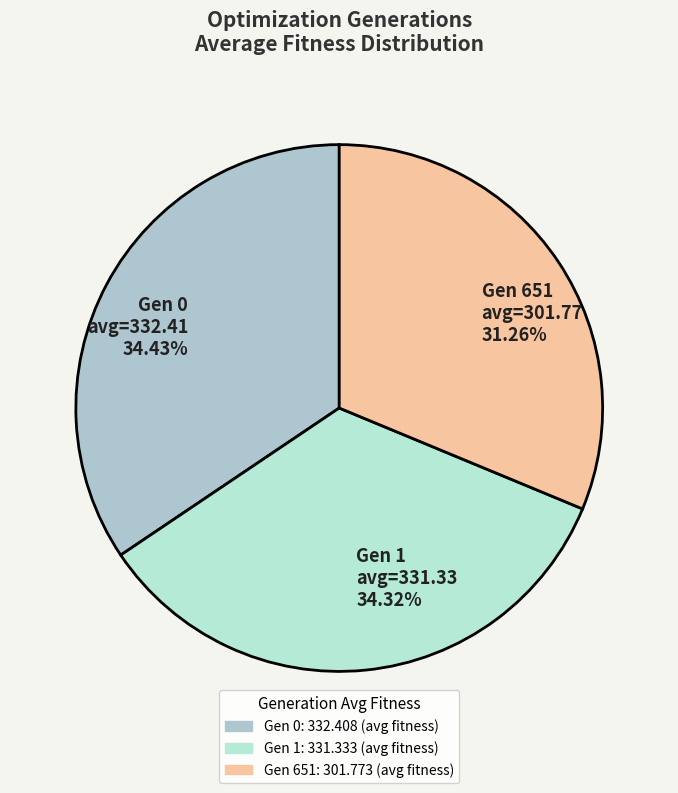

Does Gen 0 avg=332.41 34.43% account for over 50% of the chart?

No